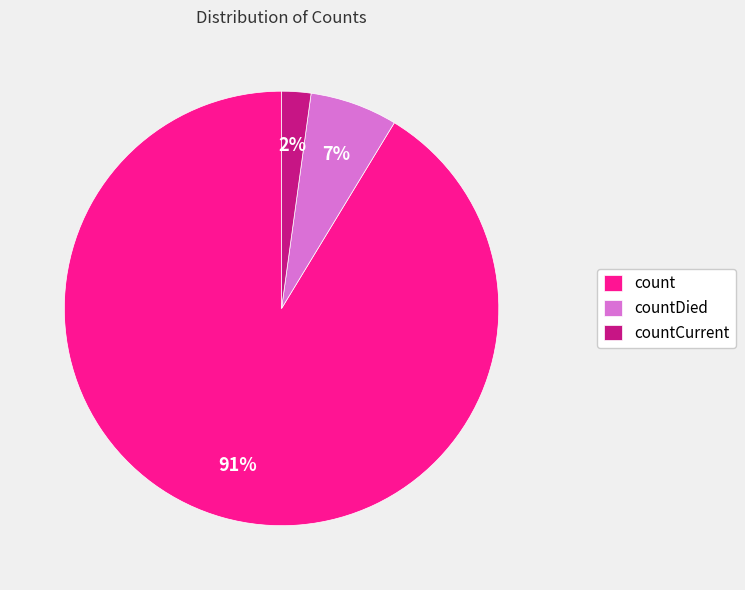

To the nearest percent, what percentage of the pie is count?

91%